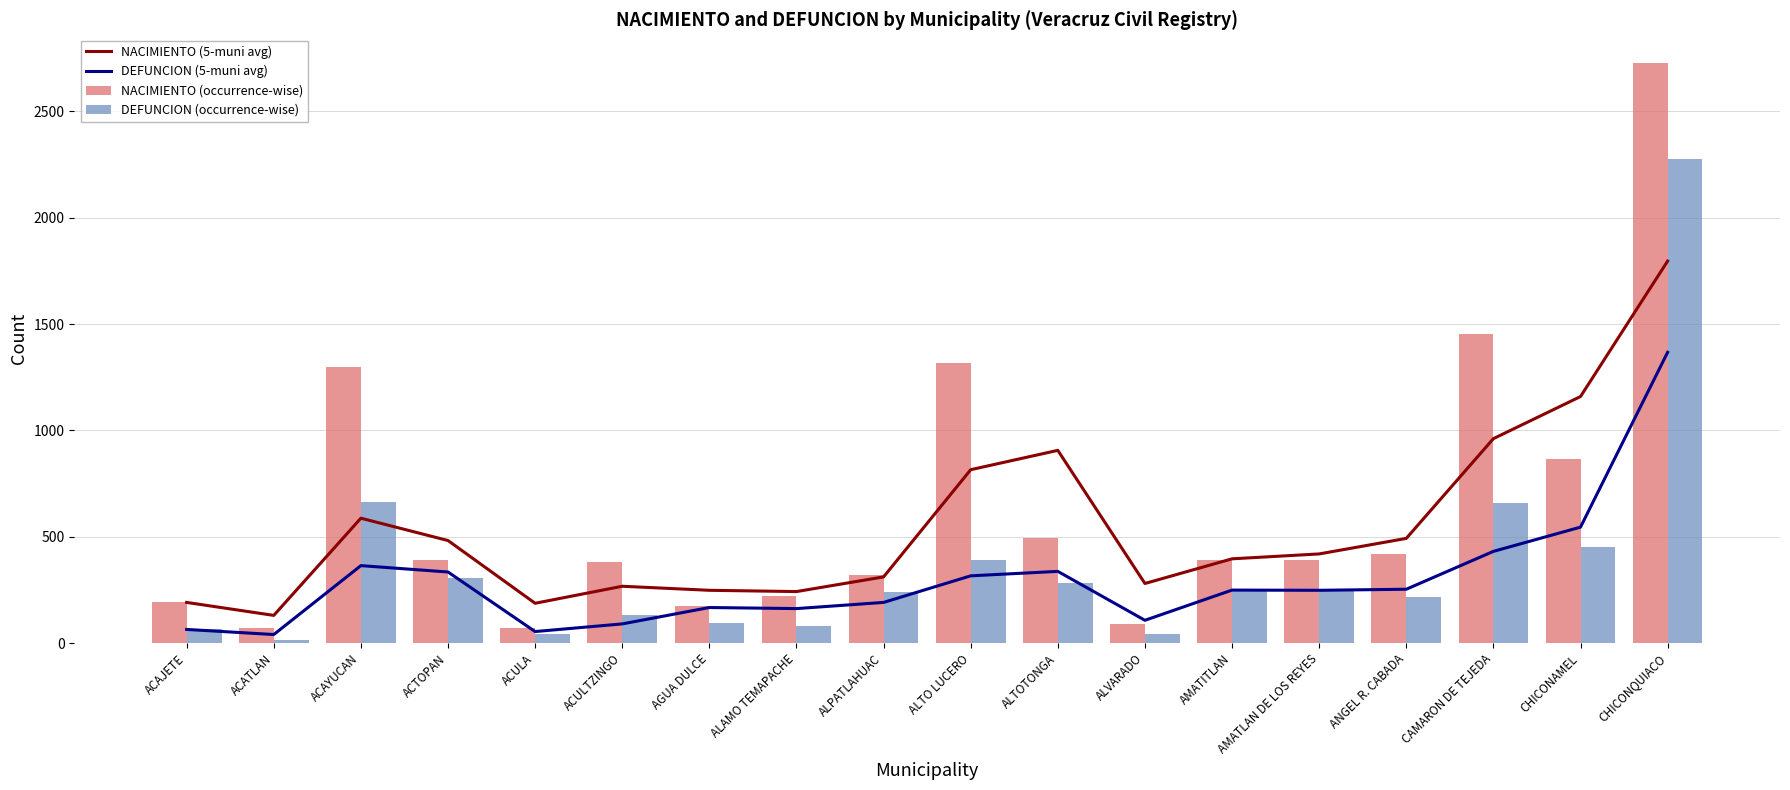

Reading left to right, what are all the values shown in this chart?

NACIMIENTO (5-muni avg): 191	130	587	482	187	267	248	242	311	815	906	280	396	419	492	961	1159	1796
DEFUNCION (5-muni avg): 64	40	364	334	54	90	167	162	191	316	337	107	249	248	253	431	545	1367
NACIMIENTO (occurrence-wise): 191	69	1299	392	71	381	172	222	321	1318	494	88	391	392	420	1451	867	2726
DEFUNCION (occurrence-wise): 64	16	664	304	43	134	92	82	241	390	282	41	256	246	218	659	452	2278